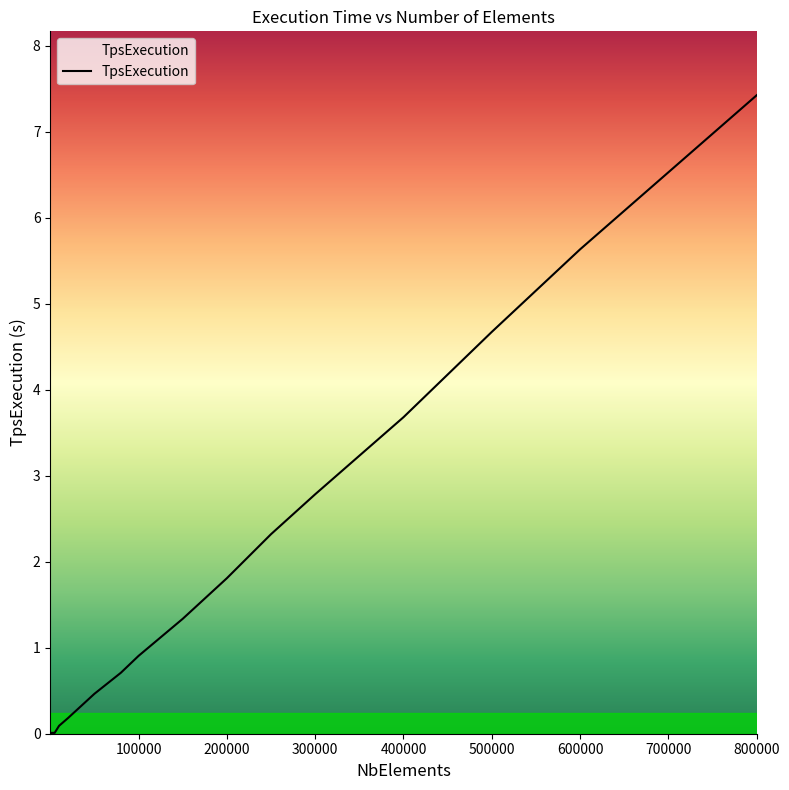

Does the chart have visible grid lines?

No